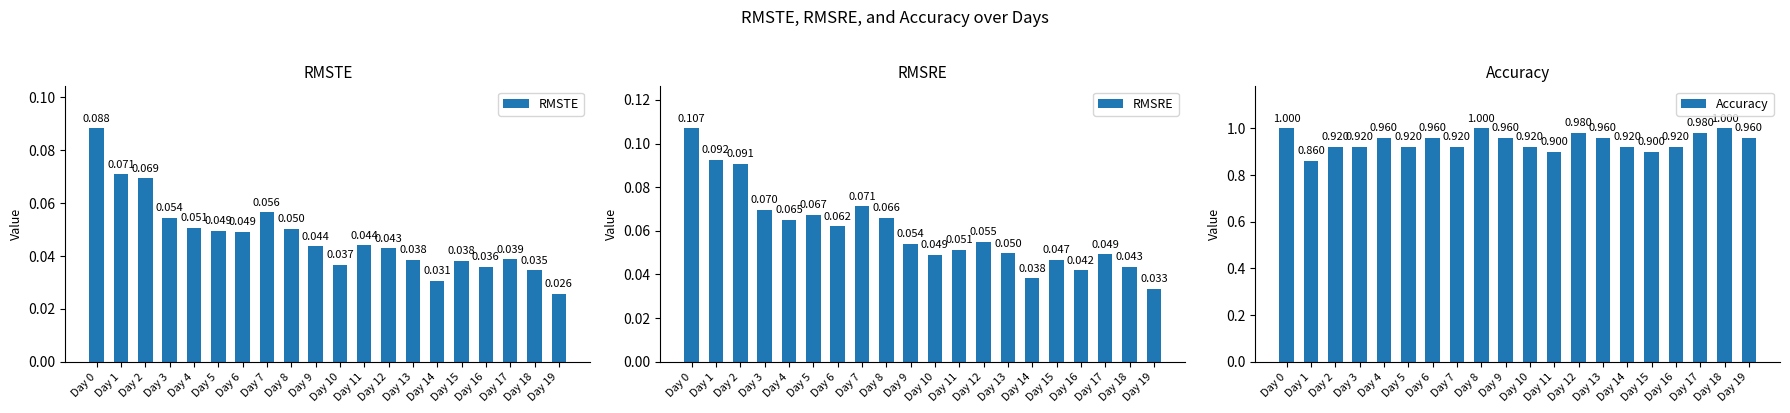

Reading left to right, list all the values displayed in this chart.

RMSTE: Day 0=0.1	Day 1=0.1	Day 2=0.1	Day 3=0.1	Day 4=0.1	Day 5=0.0	Day 6=0.0	Day 7=0.1	Day 8=0.1	Day 9=0.0	Day 10=0.0	Day 11=0.0	Day 12=0.0	Day 13=0.0	Day 14=0.0	Day 15=0.0	Day 16=0.0	Day 17=0.0	Day 18=0.0	Day 19=0.0
RMSRE: Day 0=0.1	Day 1=0.1	Day 2=0.1	Day 3=0.1	Day 4=0.1	Day 5=0.1	Day 6=0.1	Day 7=0.1	Day 8=0.1	Day 9=0.1	Day 10=0.0	Day 11=0.1	Day 12=0.1	Day 13=0.0	Day 14=0.0	Day 15=0.0	Day 16=0.0	Day 17=0.0	Day 18=0.0	Day 19=0.0
Accuracy: Day 0=1.0	Day 1=0.9	Day 2=0.9	Day 3=0.9	Day 4=1.0	Day 5=0.9	Day 6=1.0	Day 7=0.9	Day 8=1.0	Day 9=1.0	Day 10=0.9	Day 11=0.9	Day 12=1.0	Day 13=1.0	Day 14=0.9	Day 15=0.9	Day 16=0.9	Day 17=1.0	Day 18=1.0	Day 19=1.0